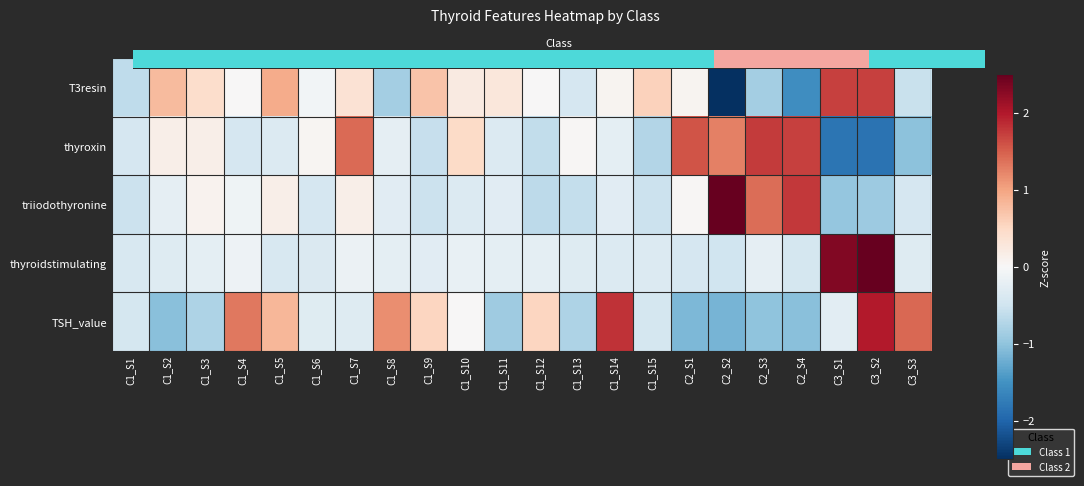

What is the total value across all series at C2_S2?

0.2